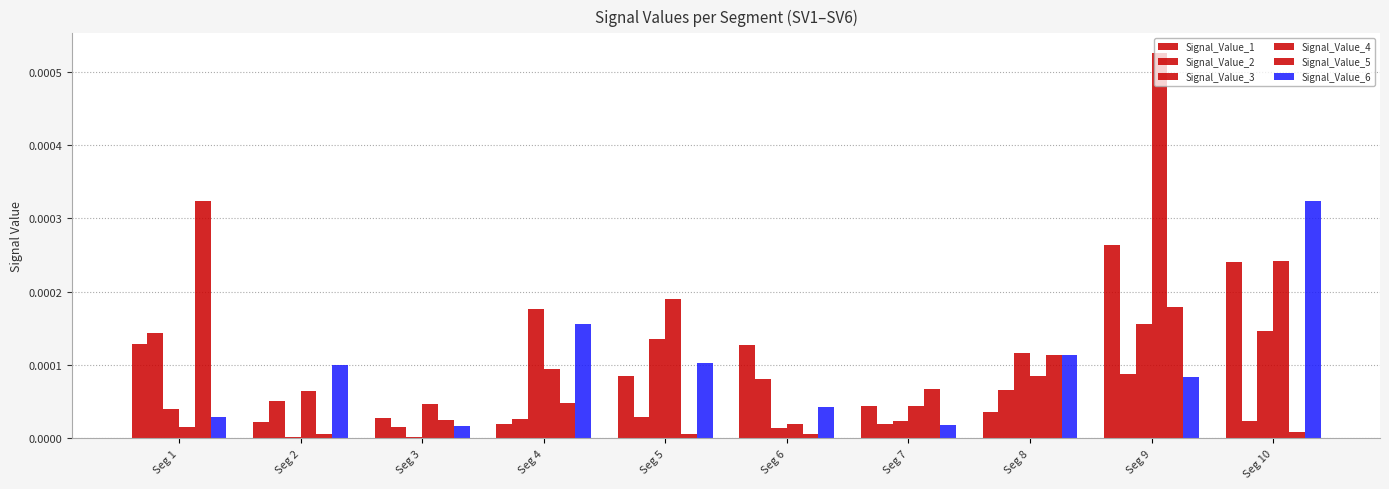

Where is Signal_Value_1 nearest to the value 0?

Seg 4